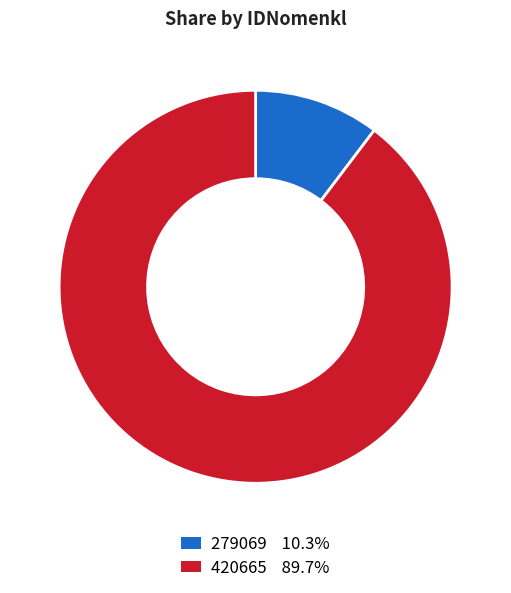

Rank the categories by value from lowest to highest.

279069, 420665